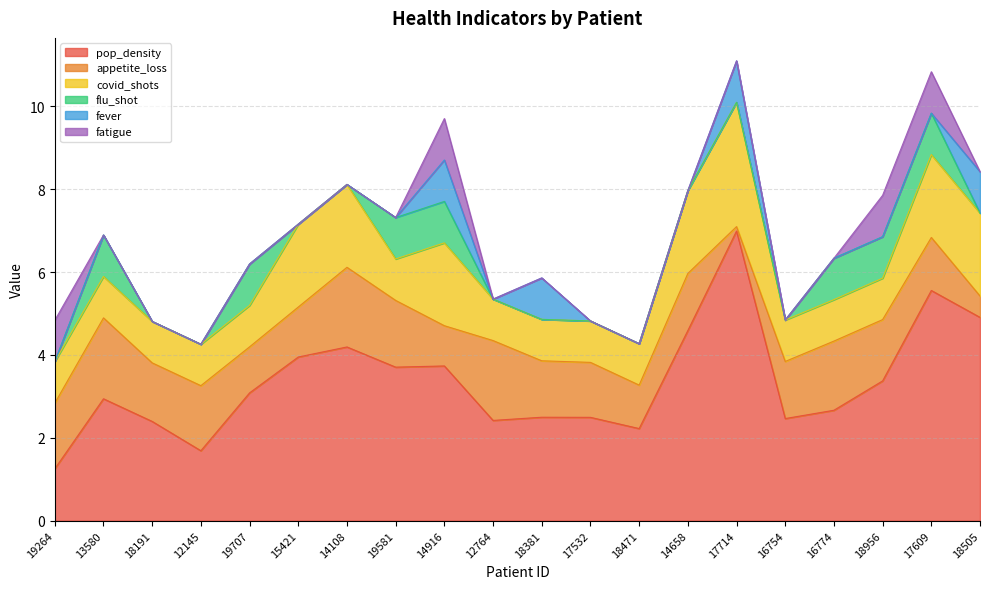

The flu_shot series shows -0.6 at 15421. True or false?

False